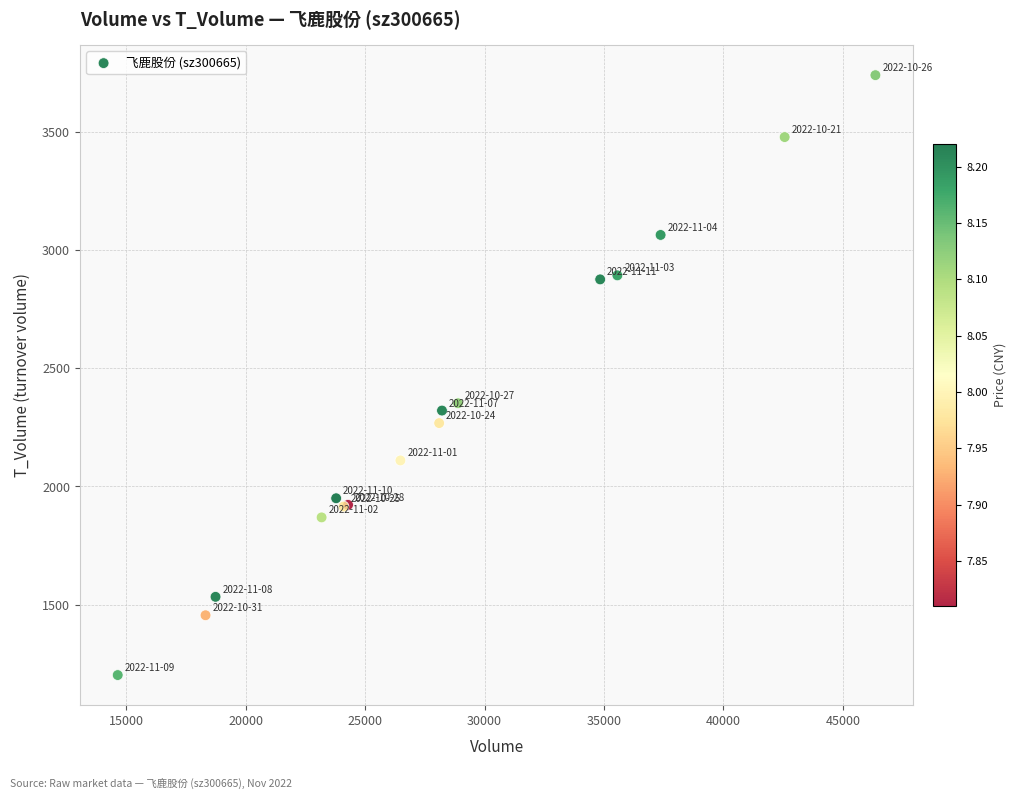

What Y value in the scatter plot is closest to 2471?

2352